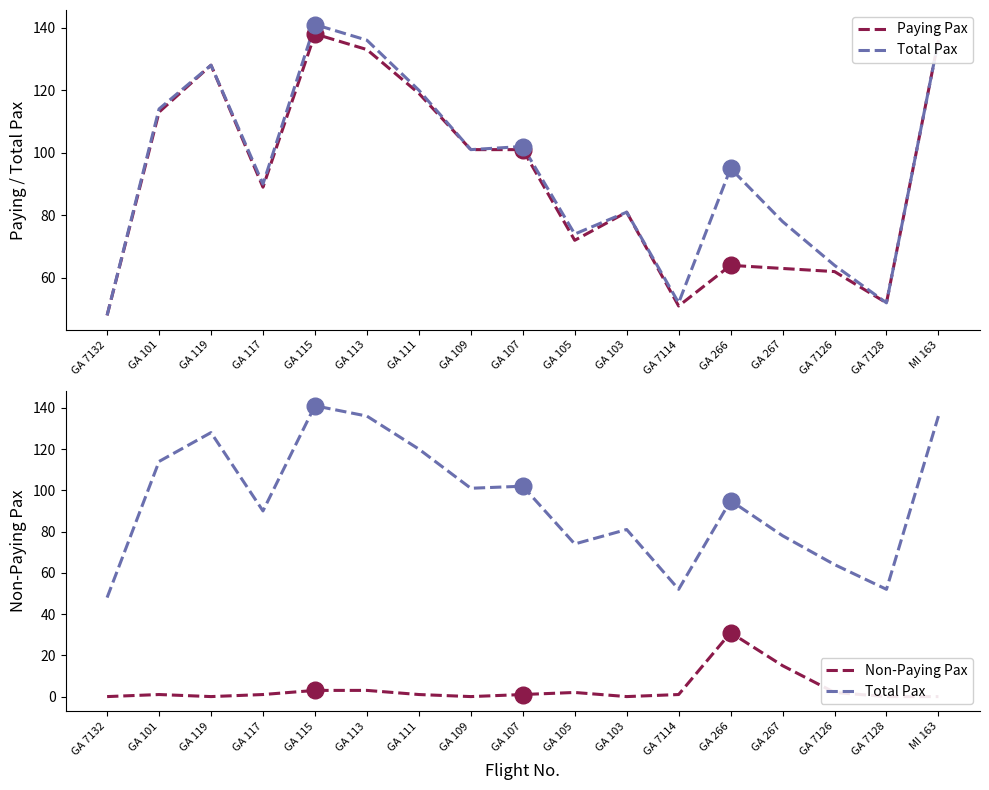

What is the difference between the maximum and minimum values in the Total Pax series?

93